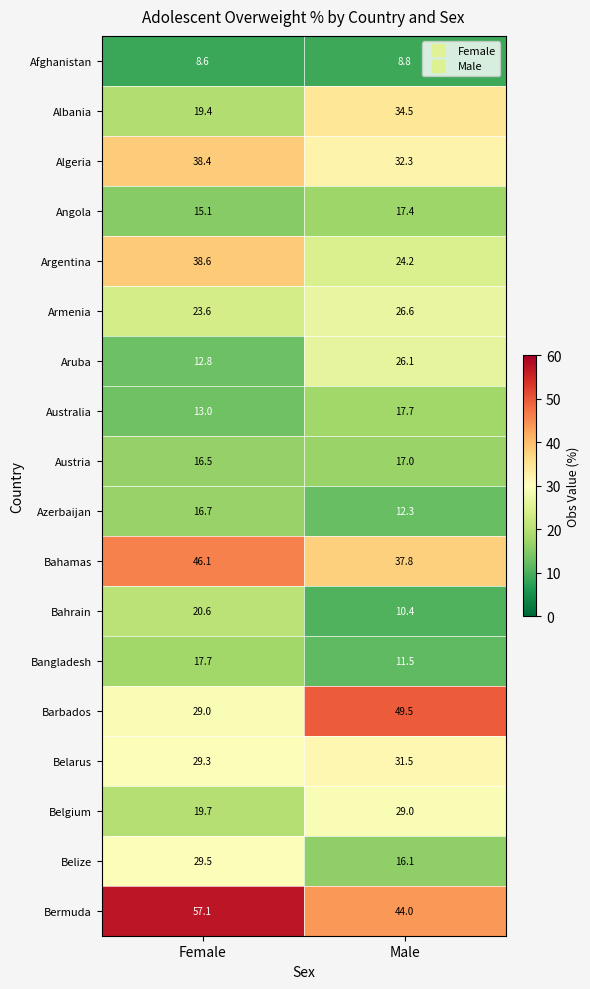

Is it true that Belize equals 16.1 at Male?

True